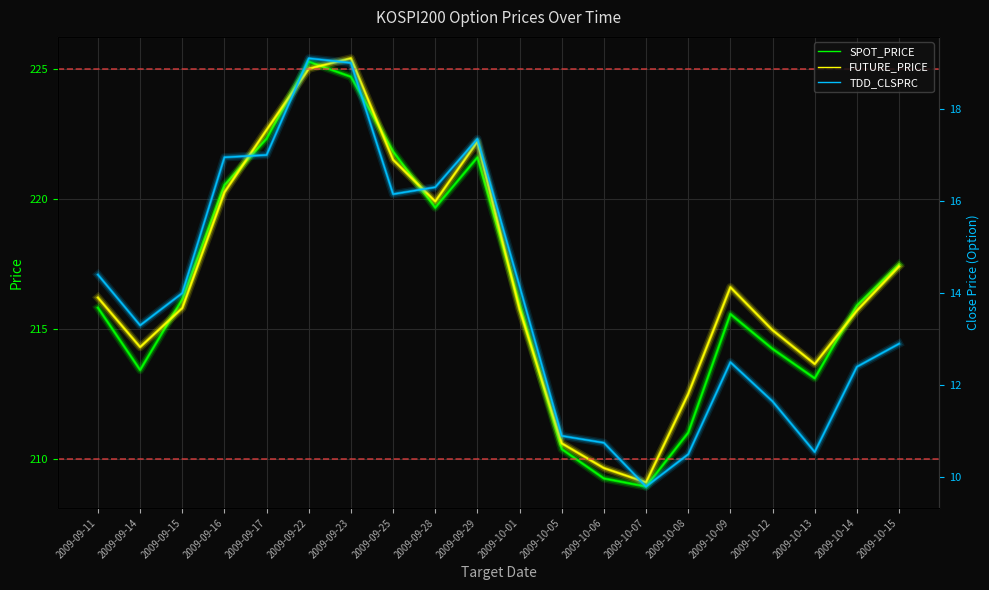

What value does the SPOT_PRICE series have at 2009-10-05?

210.4